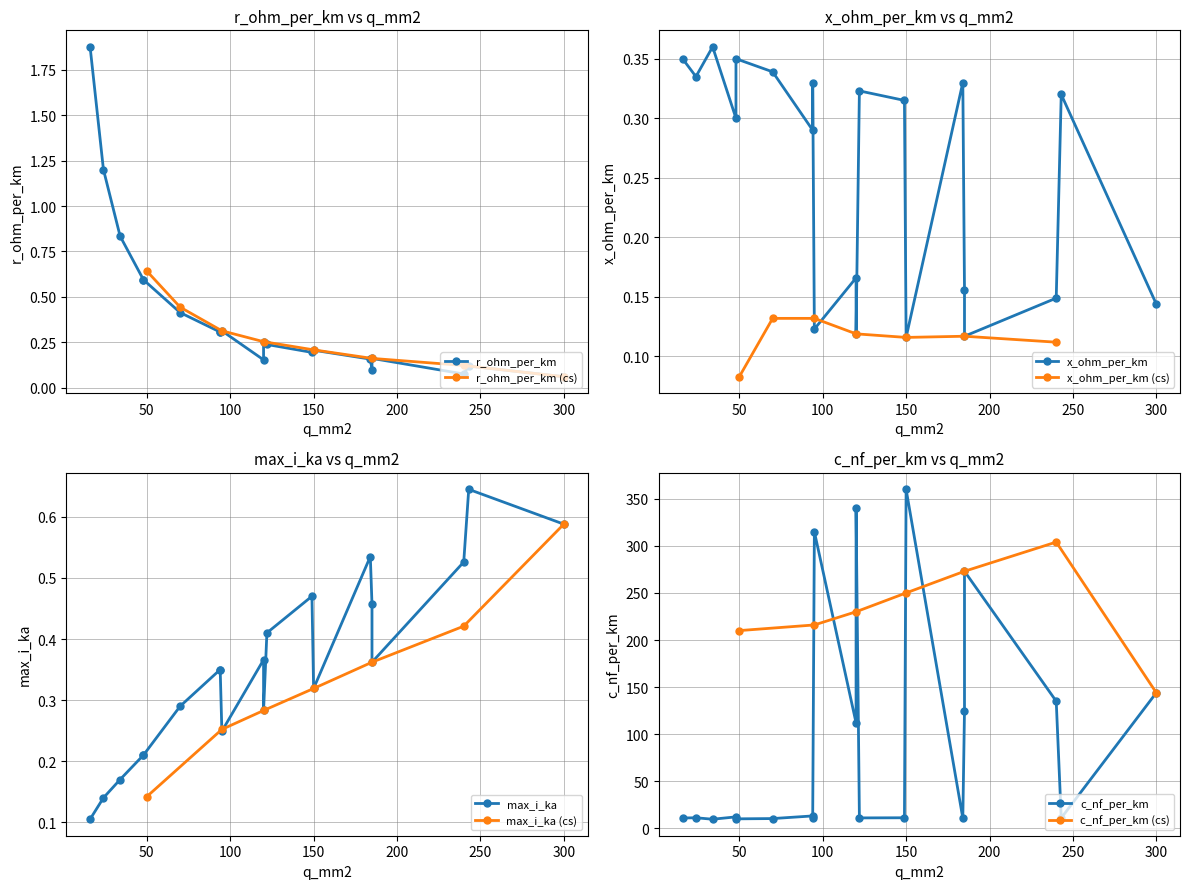

What is the sum of the c_nf_per_km values at 2 and 17?

352.2